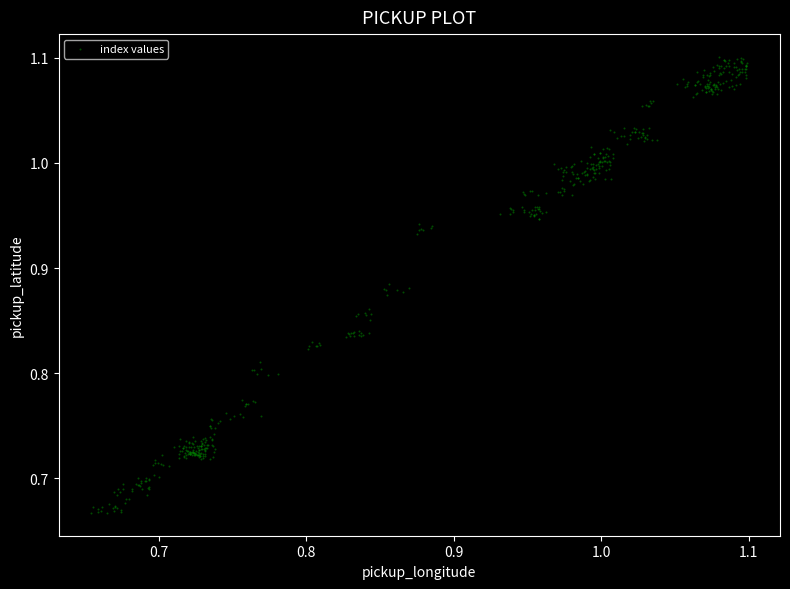

What is the range of X values (max minus min)?

0.4